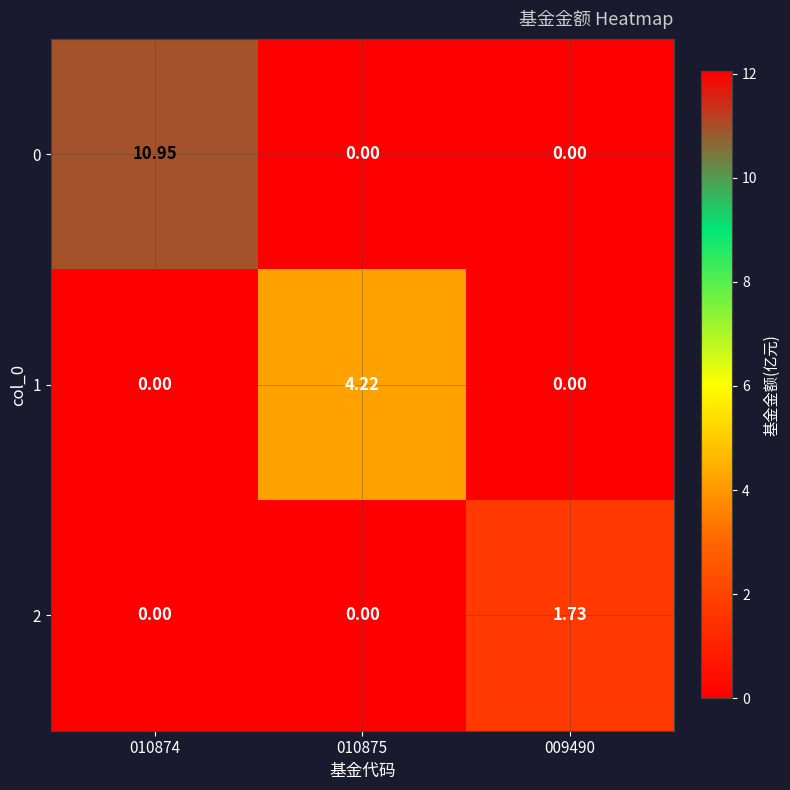

Is the value of 1 at 009490 greater than the value of 0 at 010874?

No